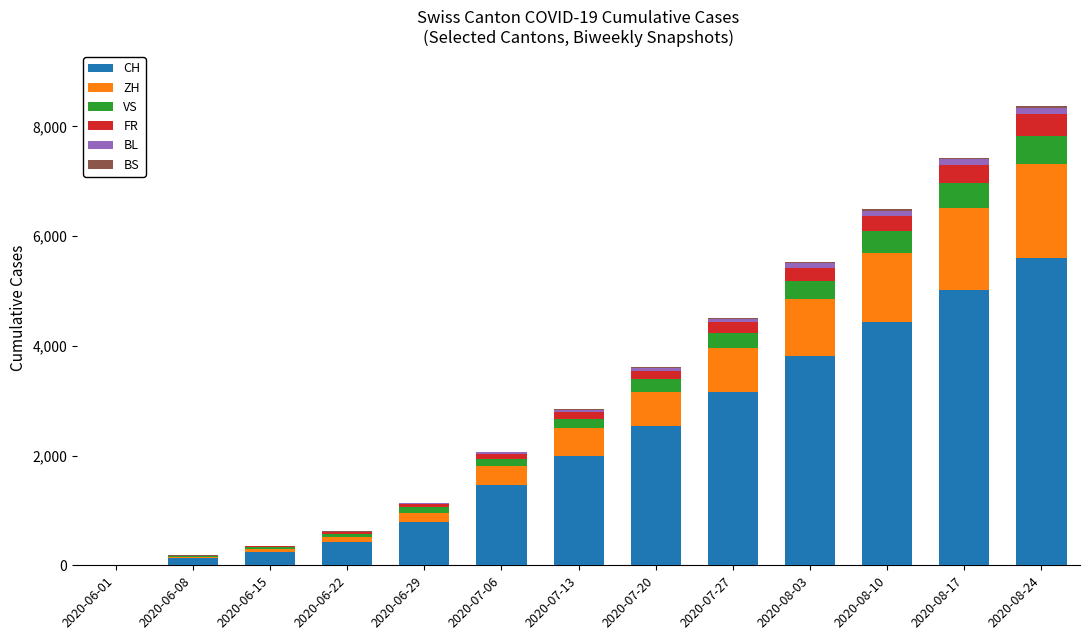

What is the highest value of the CH series?

5601